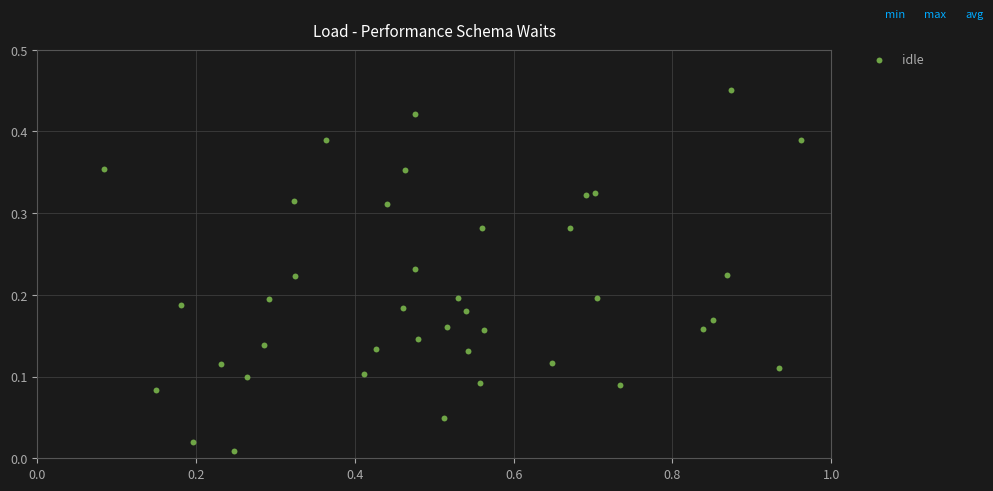

What is the range of X values (max minus min)?

0.9